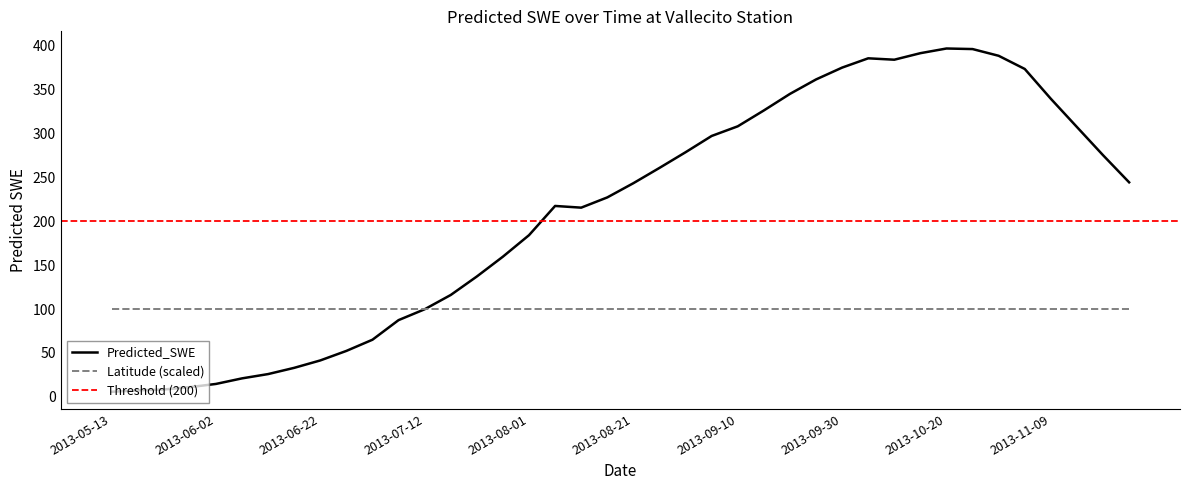

What is the change in value from 2013-07-07 to 2013-10-05?

+298.1